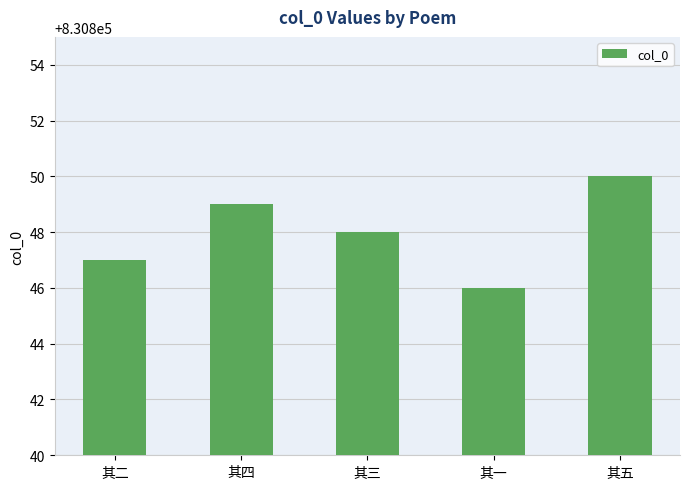

Reading left to right, list all the values displayed in this chart.

830847	830849	830848	830846	830850